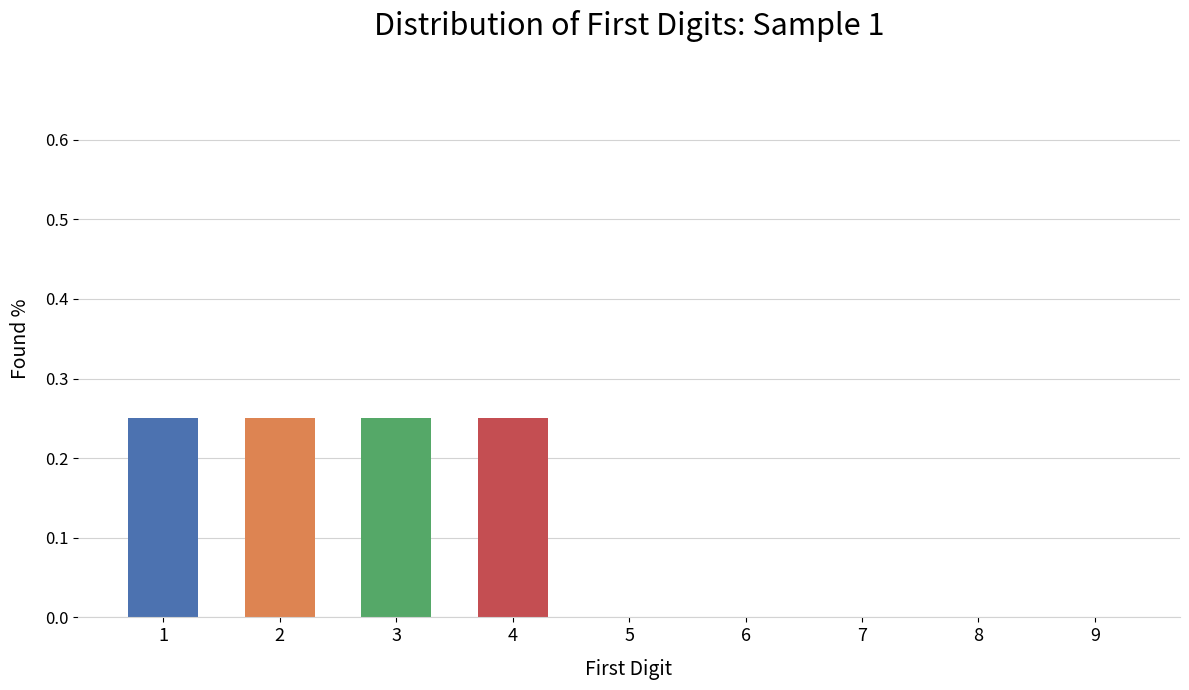

What is the sum of all values?

1.0